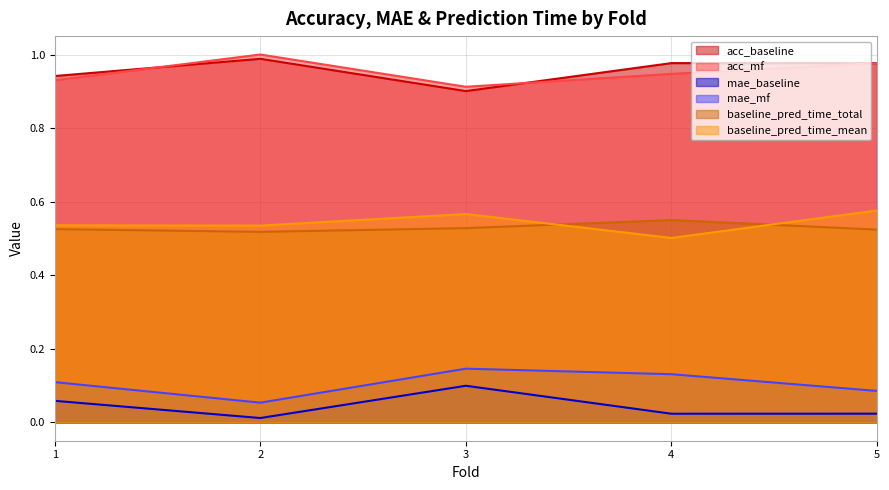

True or false: mae_baseline has a value of 0.0 at 3.

False